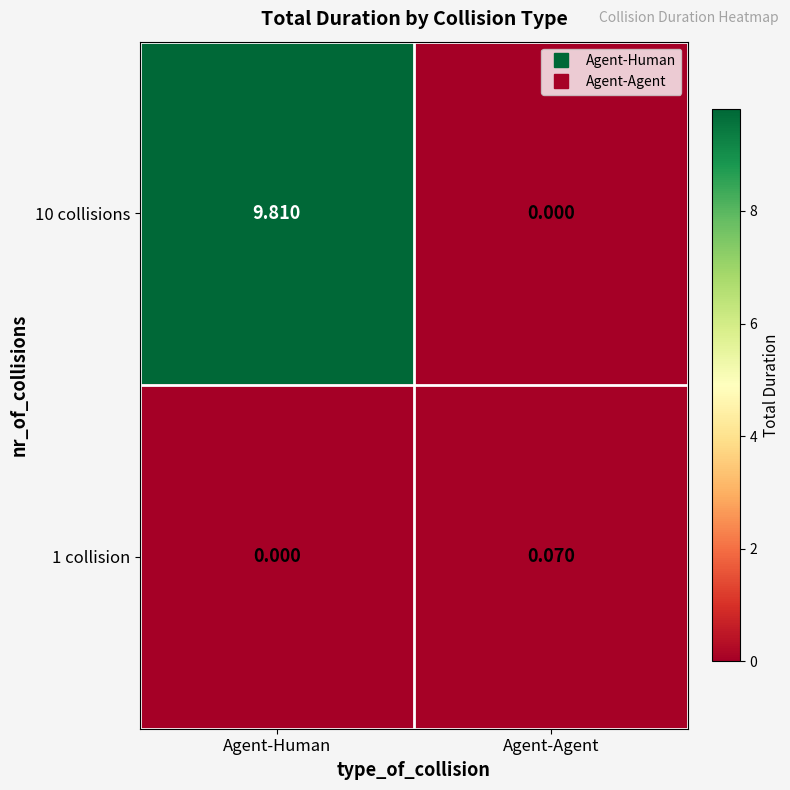

How many categories are shown in the chart?

2